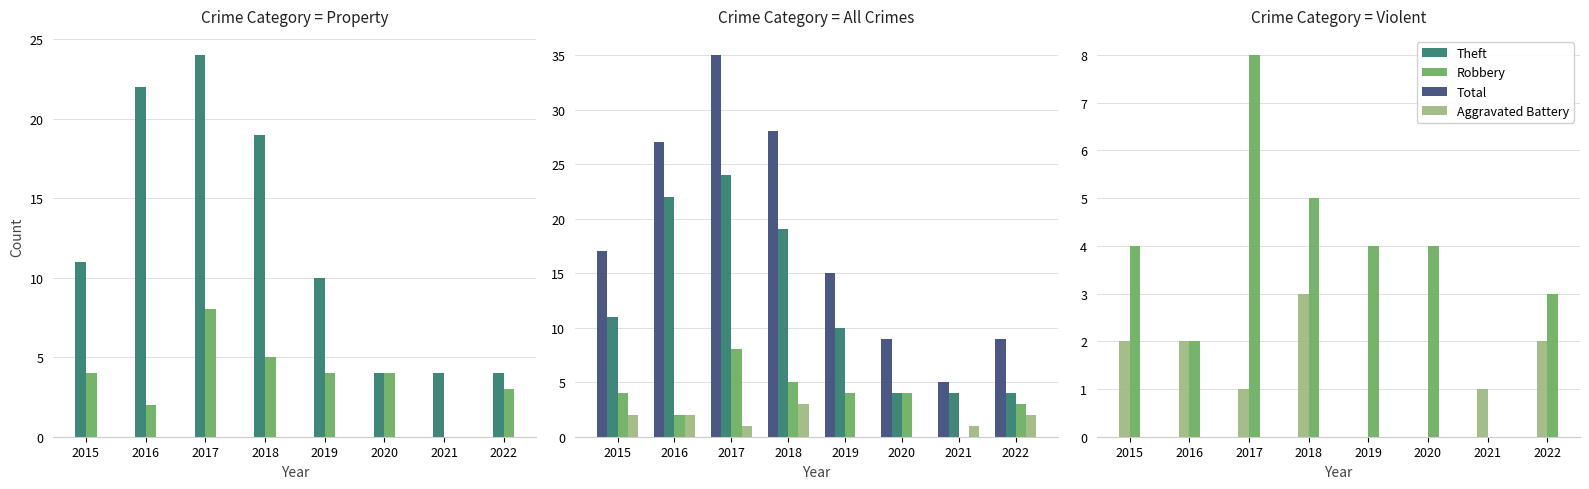

How many data points in Robbery are above 4?

2